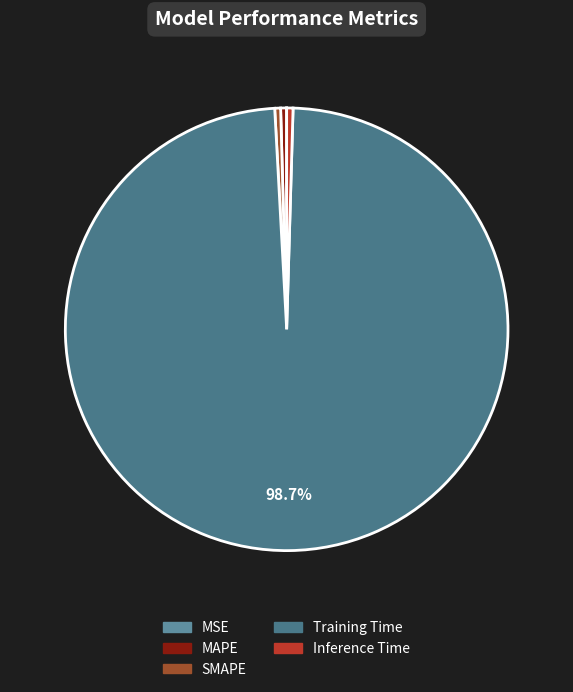

Count the number of slices in the pie.

5